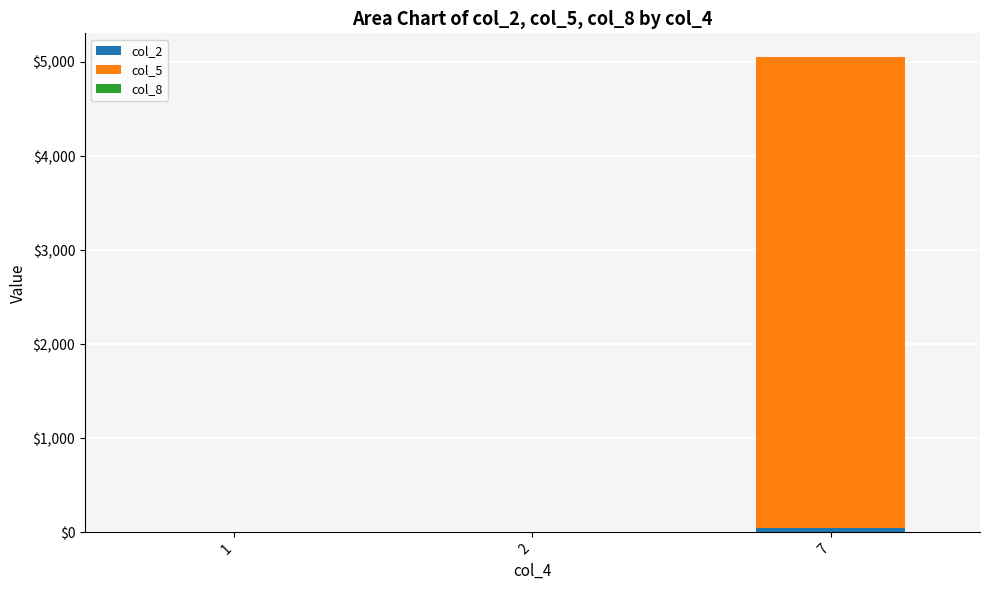

At which category is the sum across all series the highest?

7